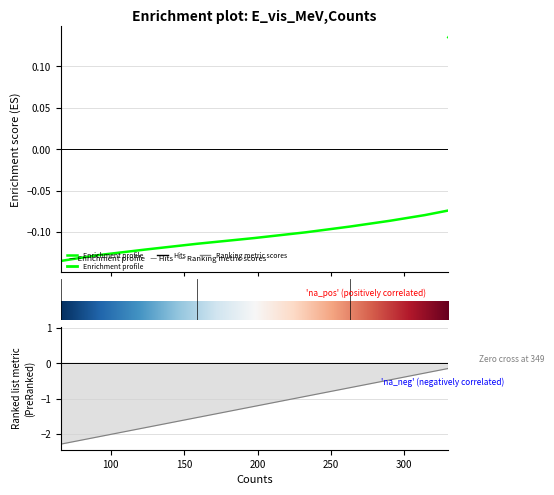

True or false: E_vis_MeV and Counts intersect in this chart.

True